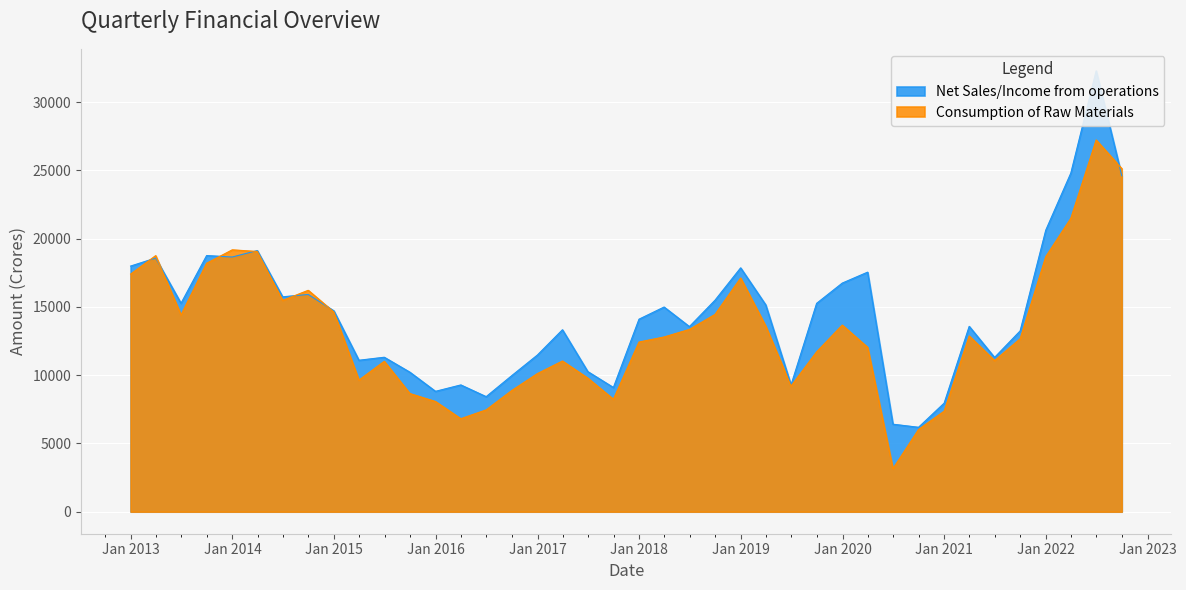

Which series has the widest spread of values?

Net Sales/Income from operations